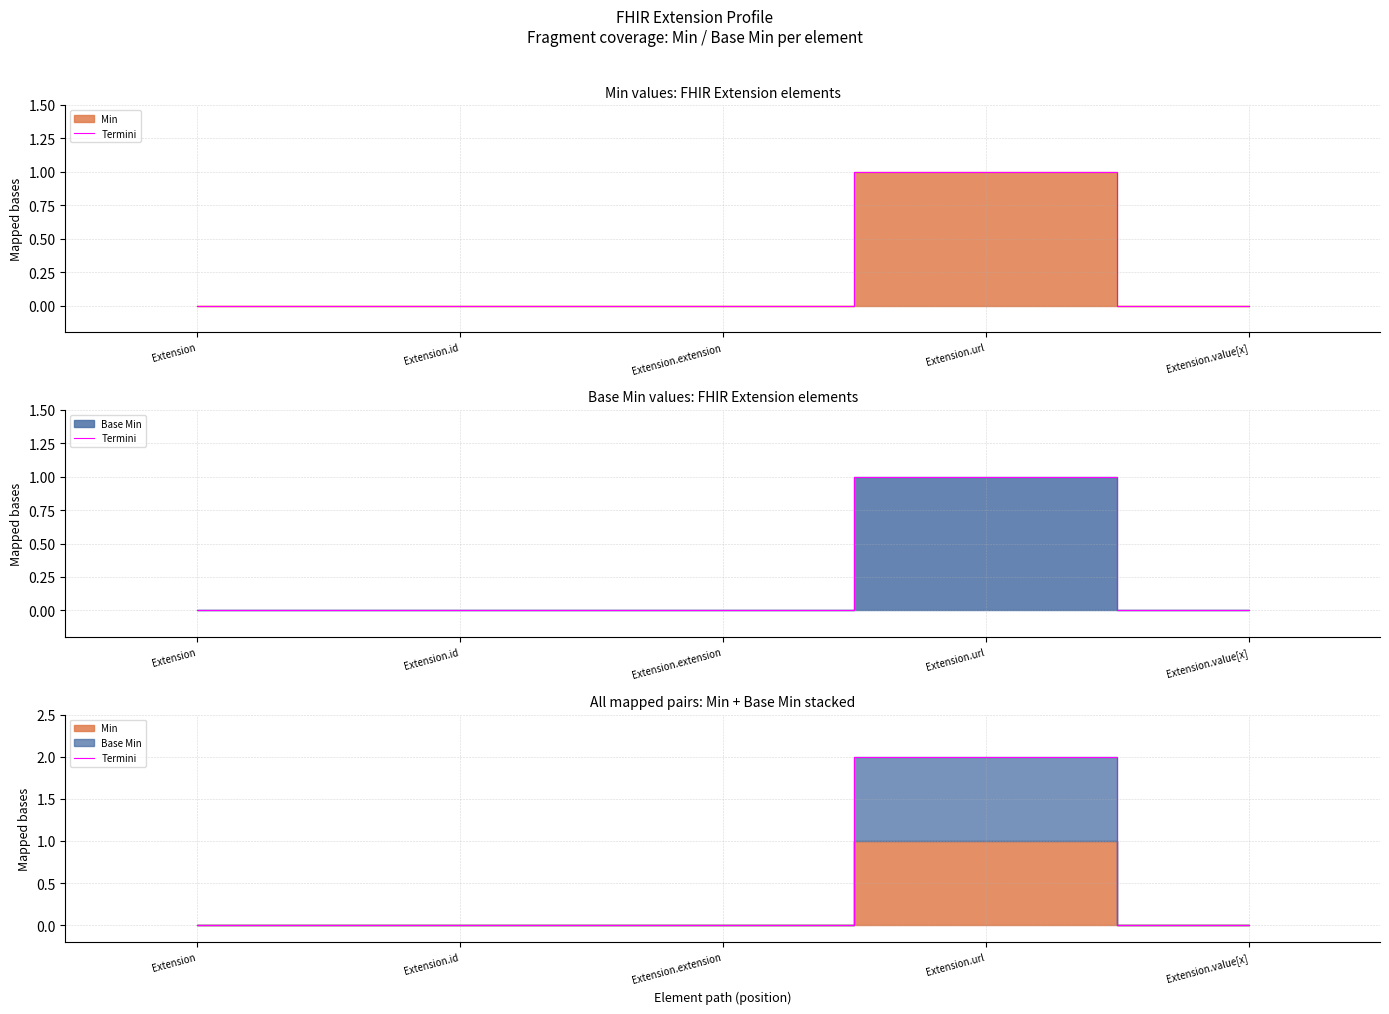

How many lines are shown in the chart?

1